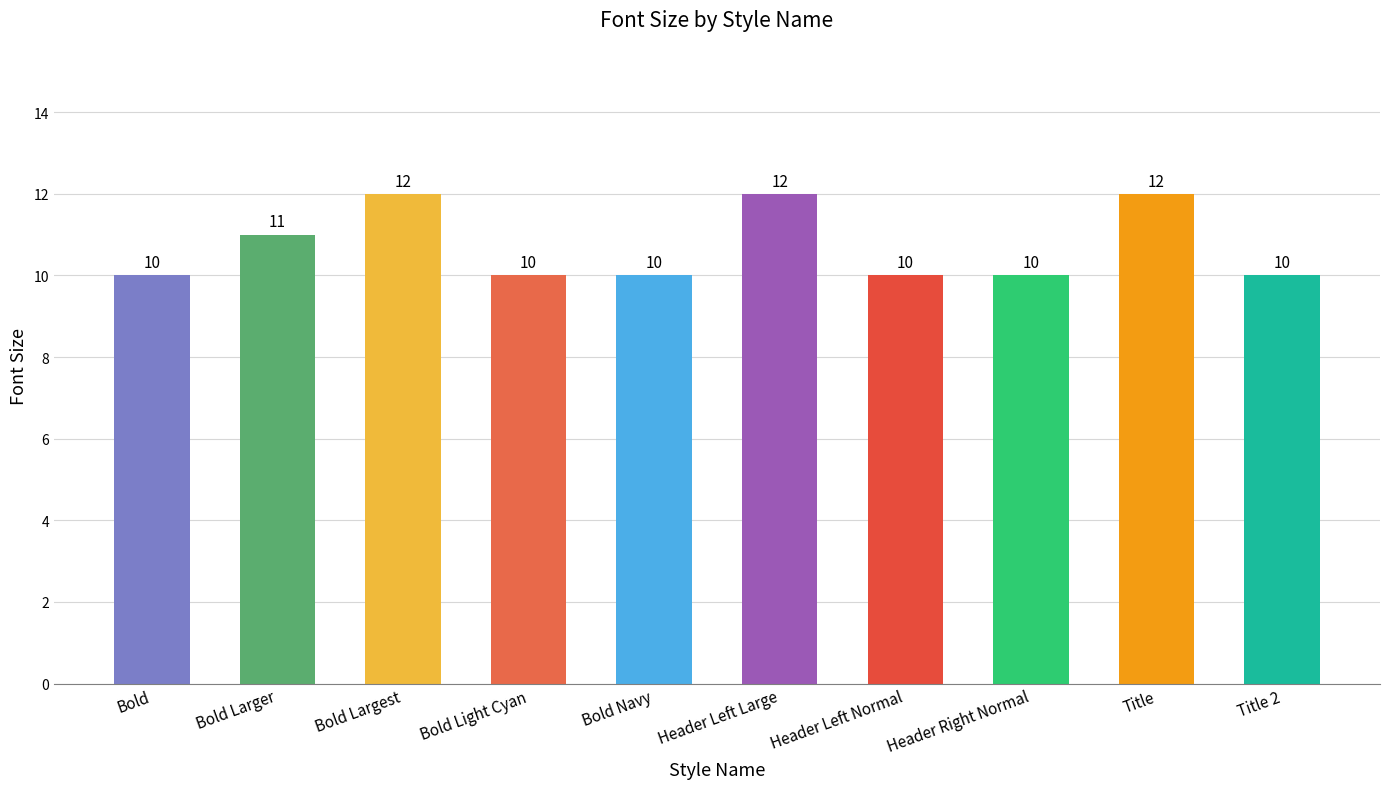

What is the label of the 1st bar from the left?

Bold